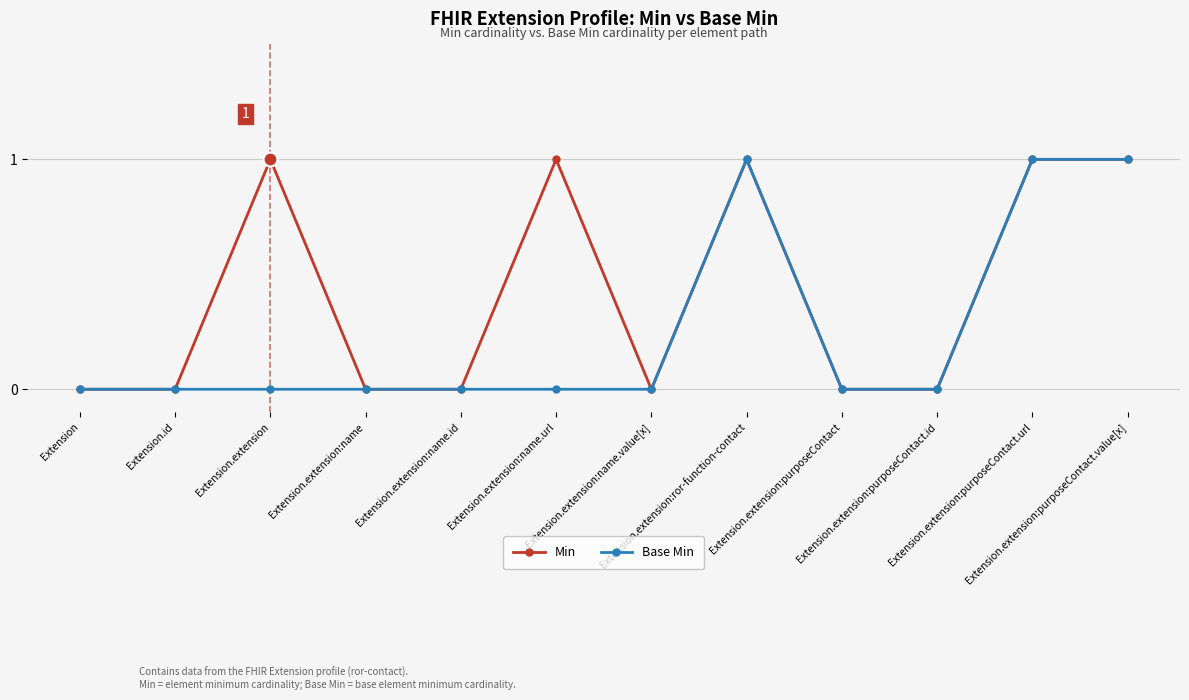

Reading left to right, list all the values displayed in this chart.

Min: 0	0	1	0	0	1	0	1	0	0	1	1
Base Min: 0	0	0	0	0	0	0	1	0	0	1	1